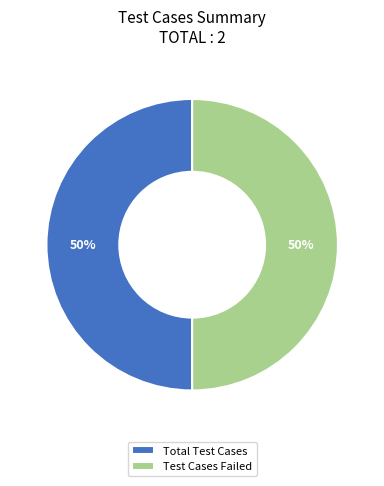

The Total Test Cases slice represents 63% of the pie. True or false?

False